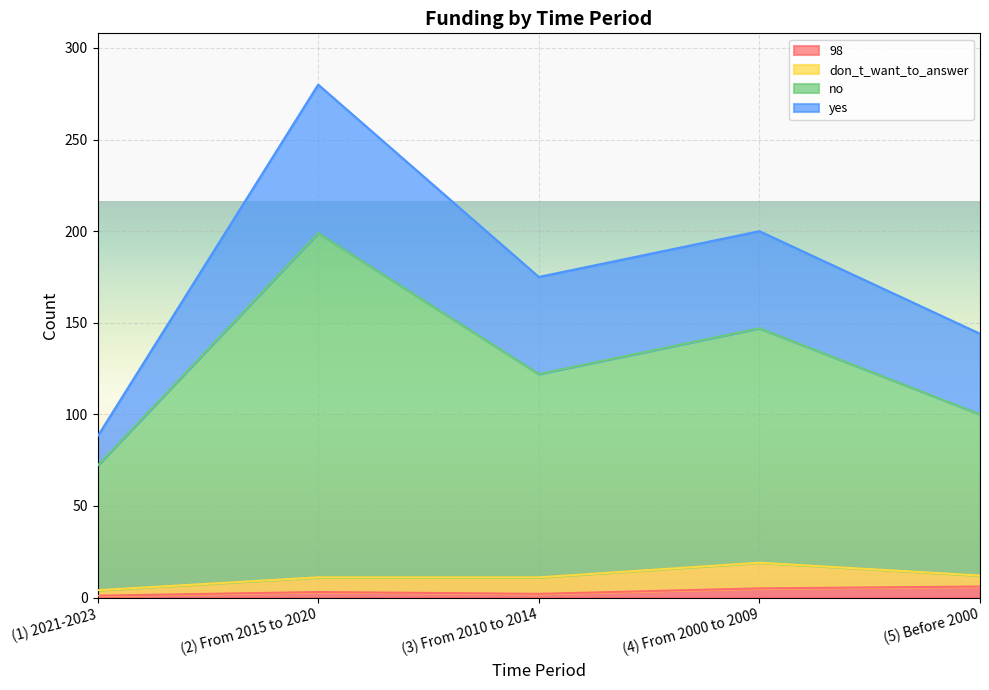

How many lines are shown in the chart?

4